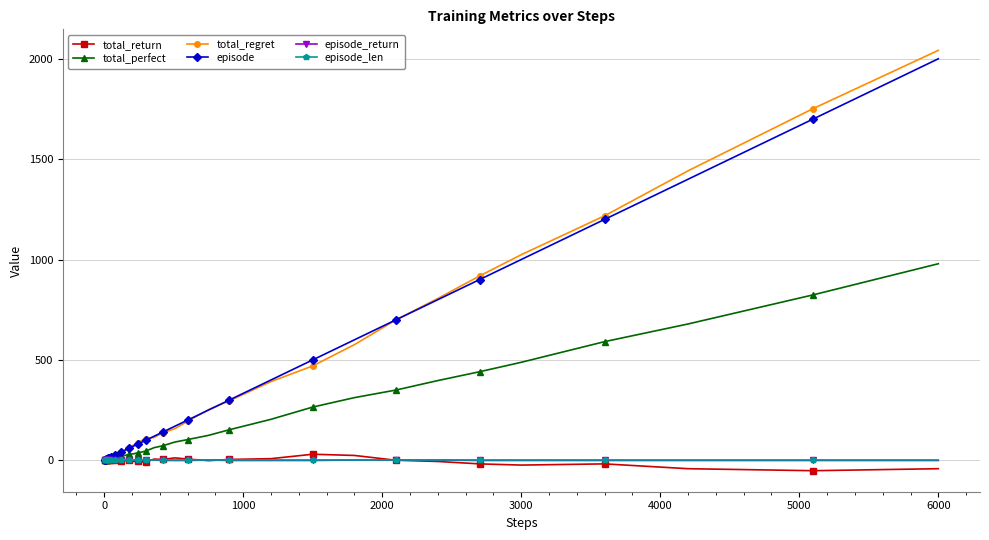

What is the smallest value displayed?

-52